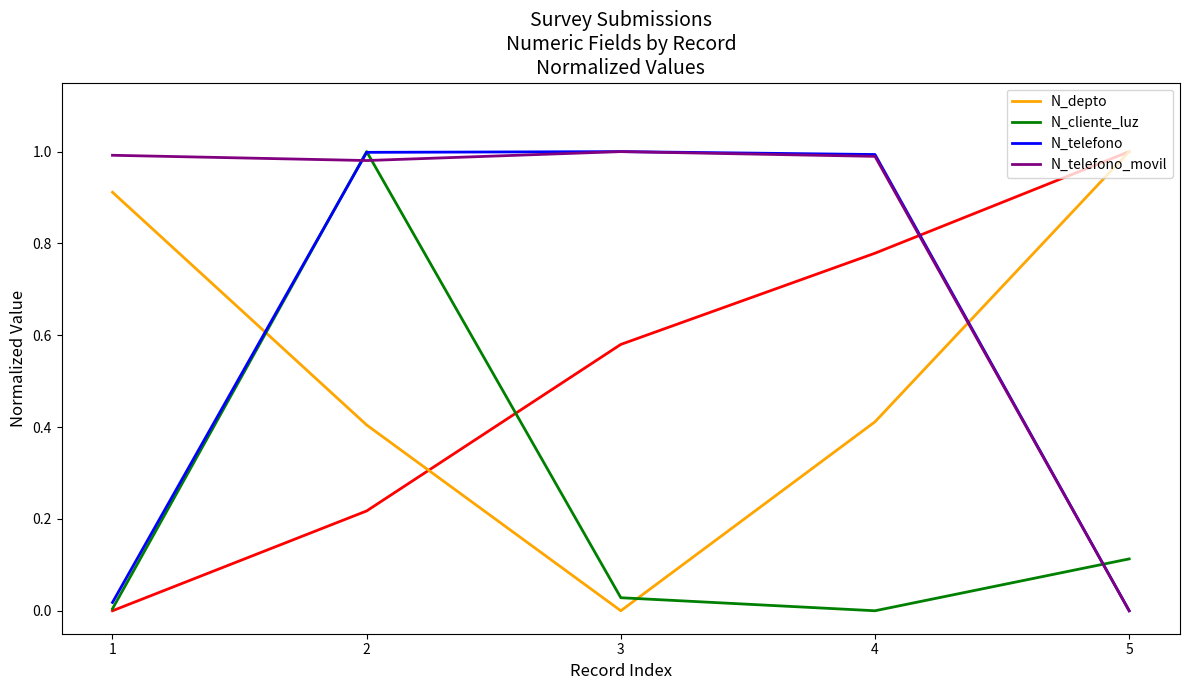

Rank the series at 5 from lowest to highest value.

N_telefono, N_telefono_movil, N_cliente_luz, N_depto